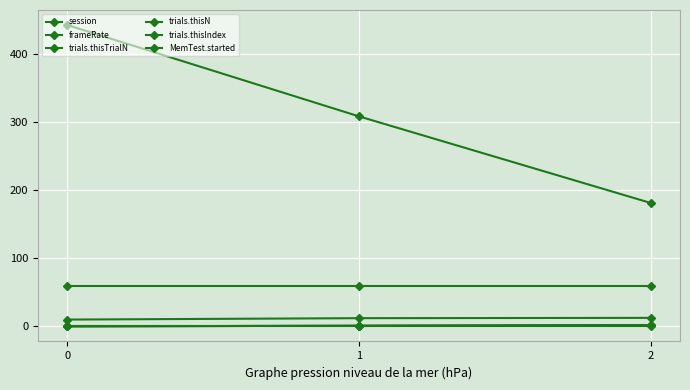

Is this an area chart (filled region under the line)?

No